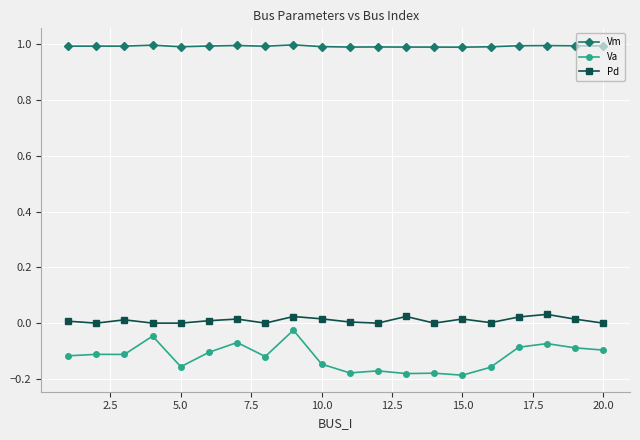

Which series has the largest range (max minus min)?

Va